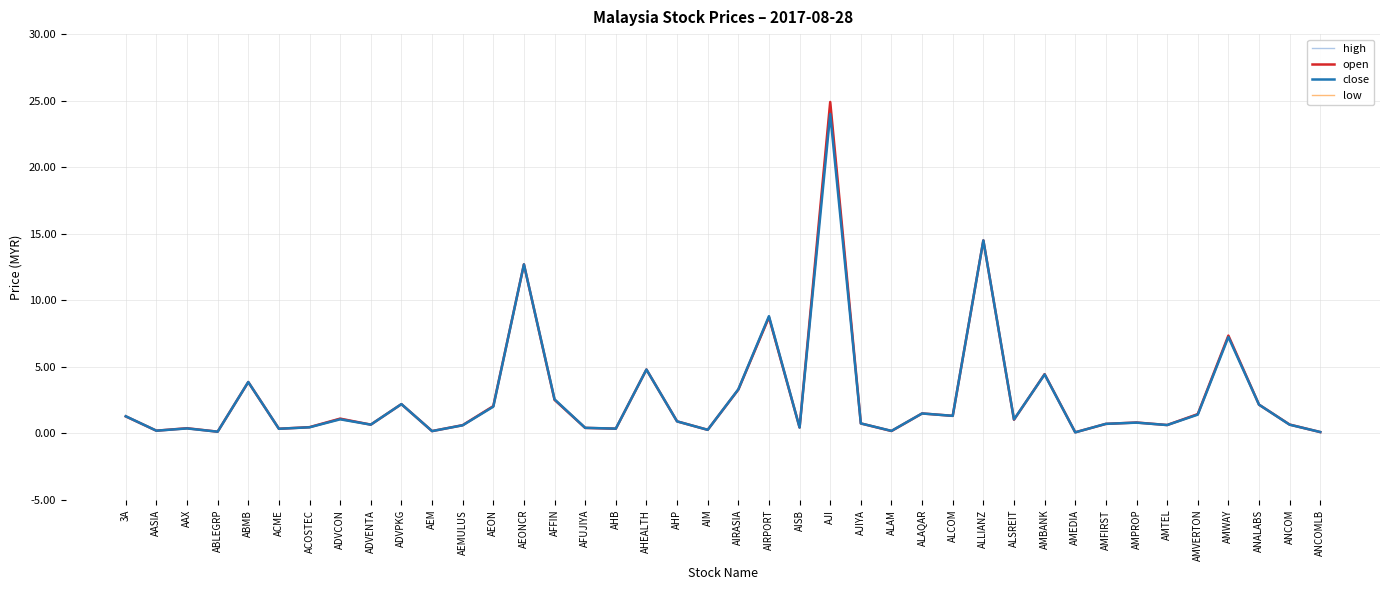

Which category has the highest value across all series?

AJI